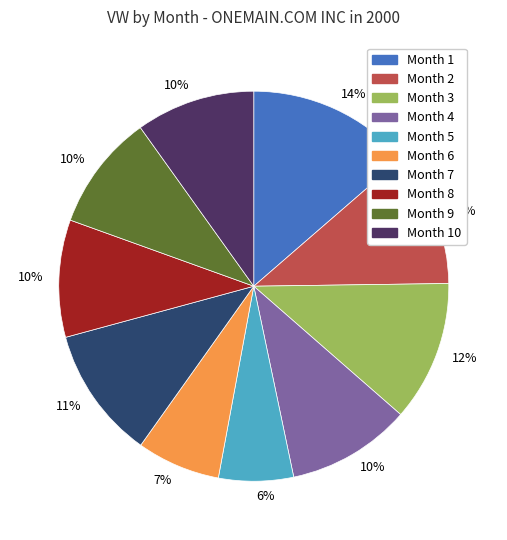

How many segments does this pie chart have?

10